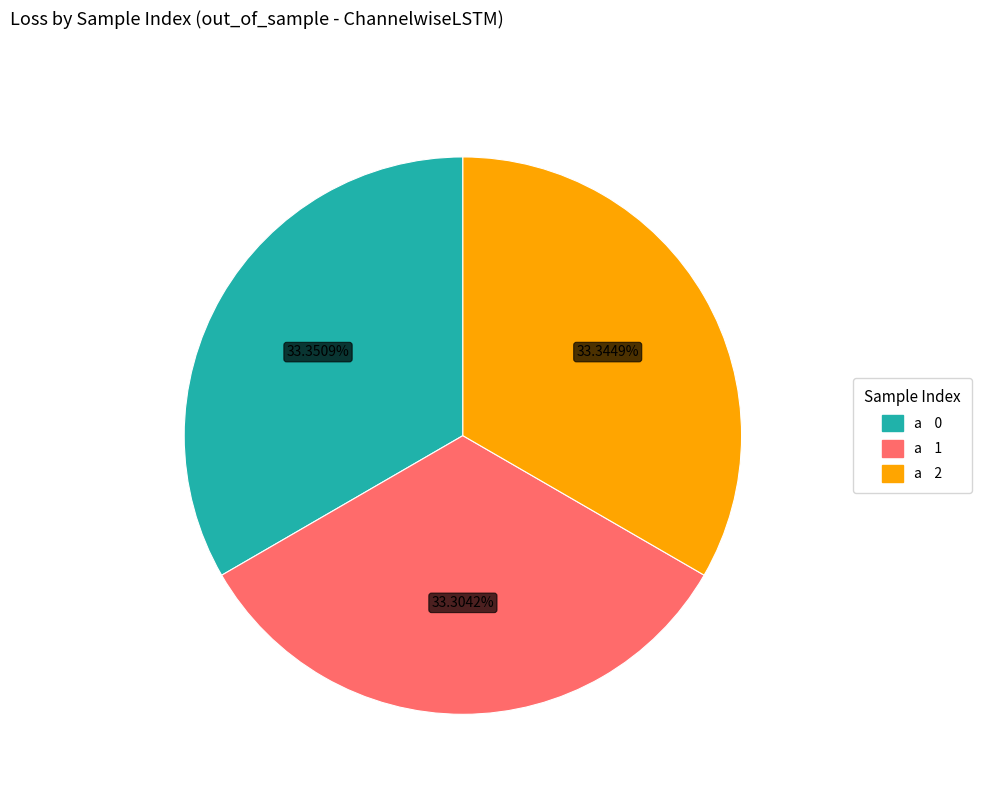

Does any single category account for the majority?

No